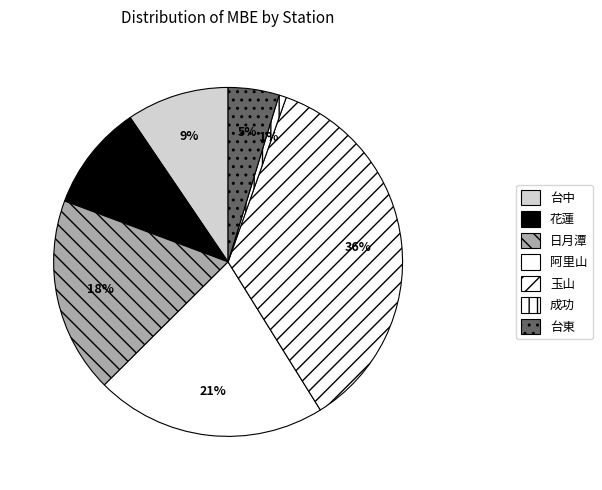

How many slices are in this pie chart?

7